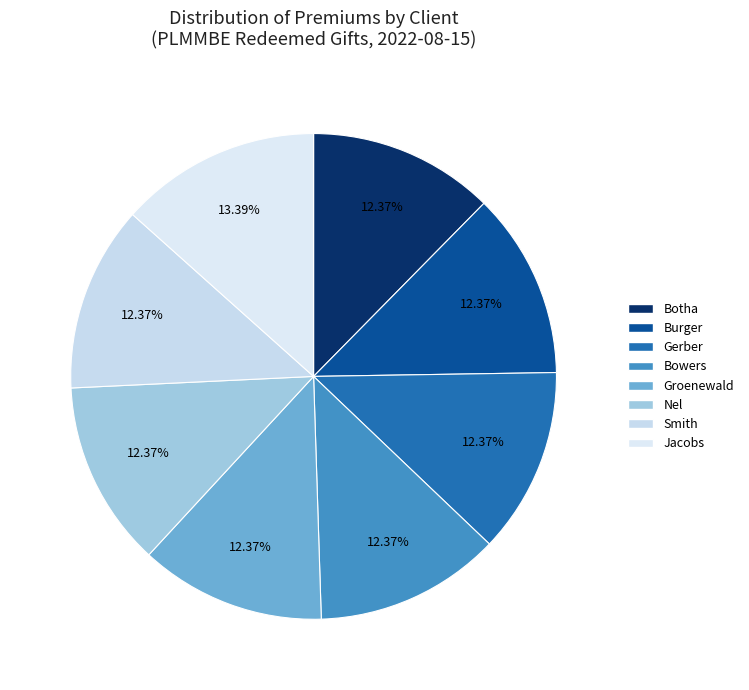

To the nearest percent, what is the difference between the largest and smallest slice percentages?

1%